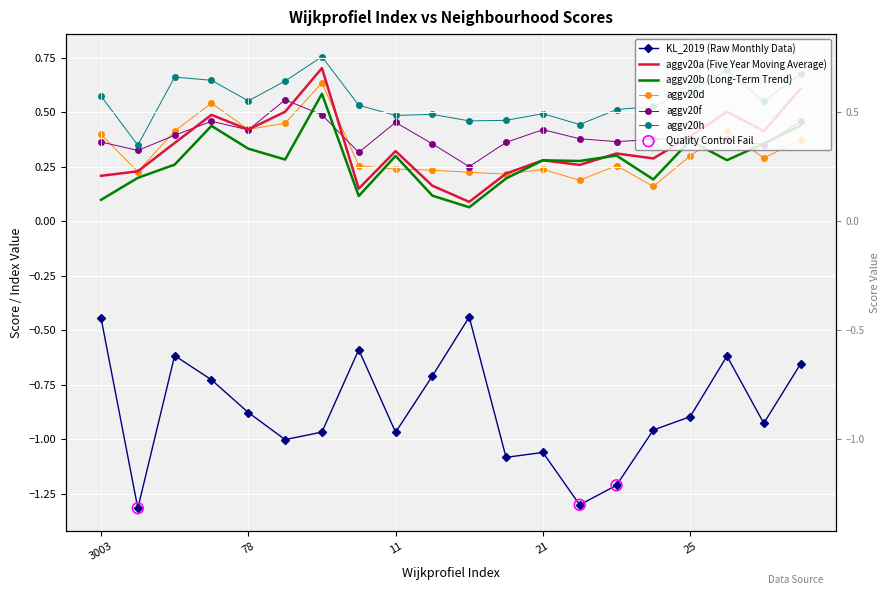

At how many categories does at least one series exceed 0?

20